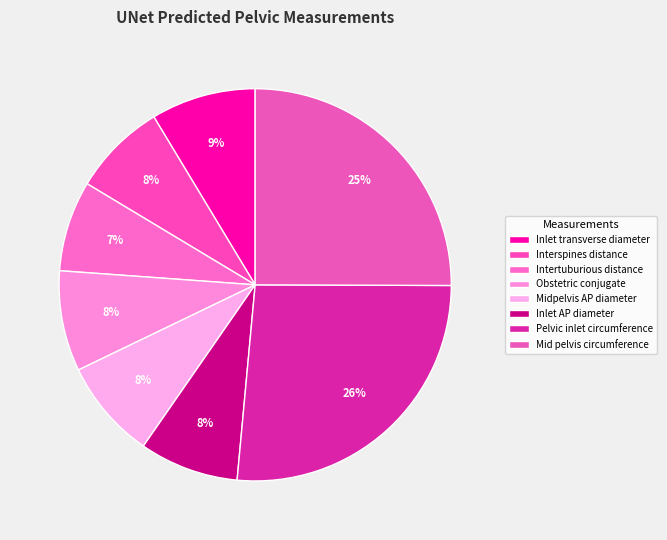

Count the number of slices in the pie.

8